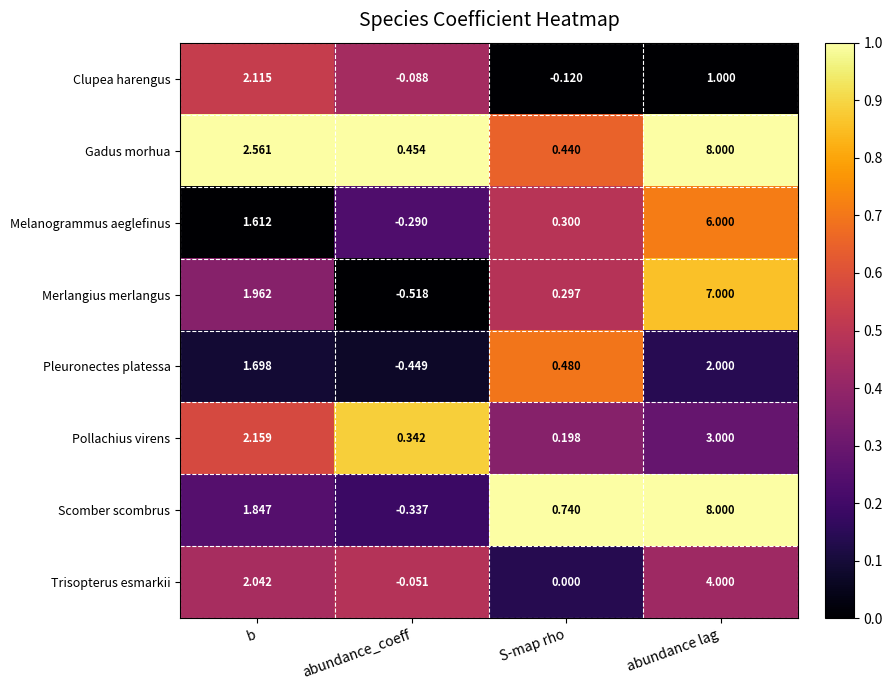

Is the value of Trisopterus esmarkii at abundance lag greater than the value of Melanogrammus aeglefinus at b?

Yes